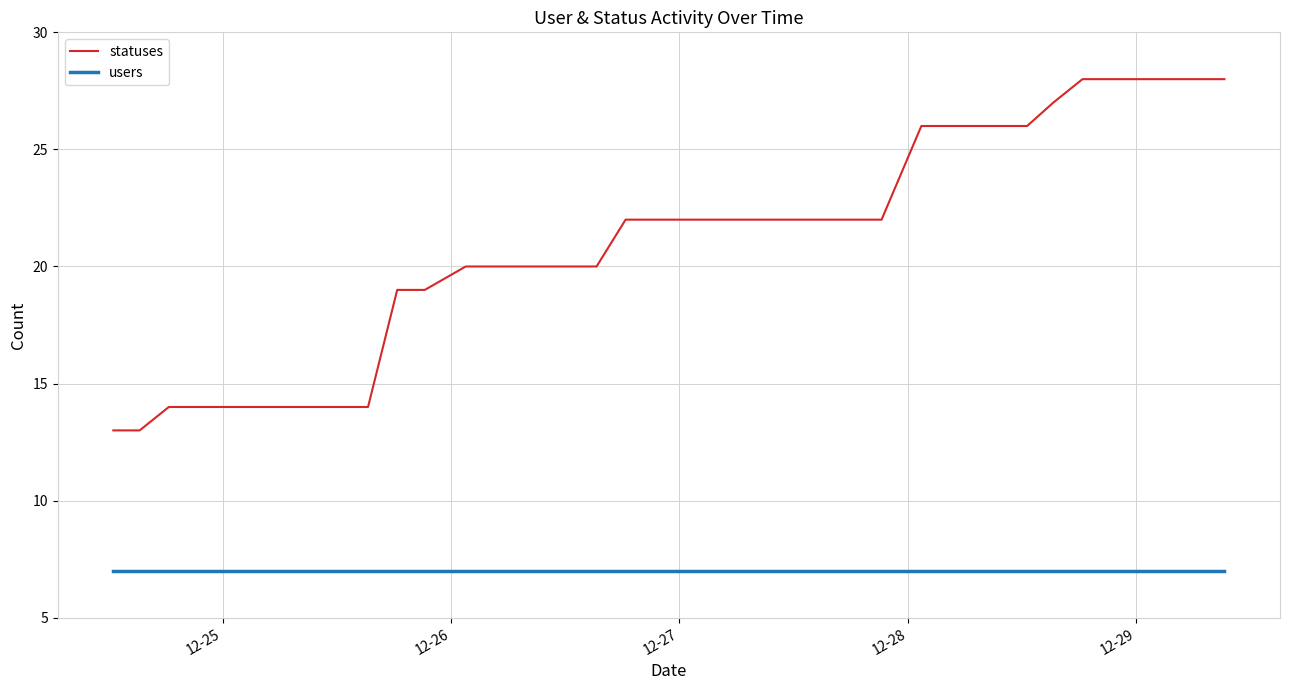

What is the average value of the statuses series?

21